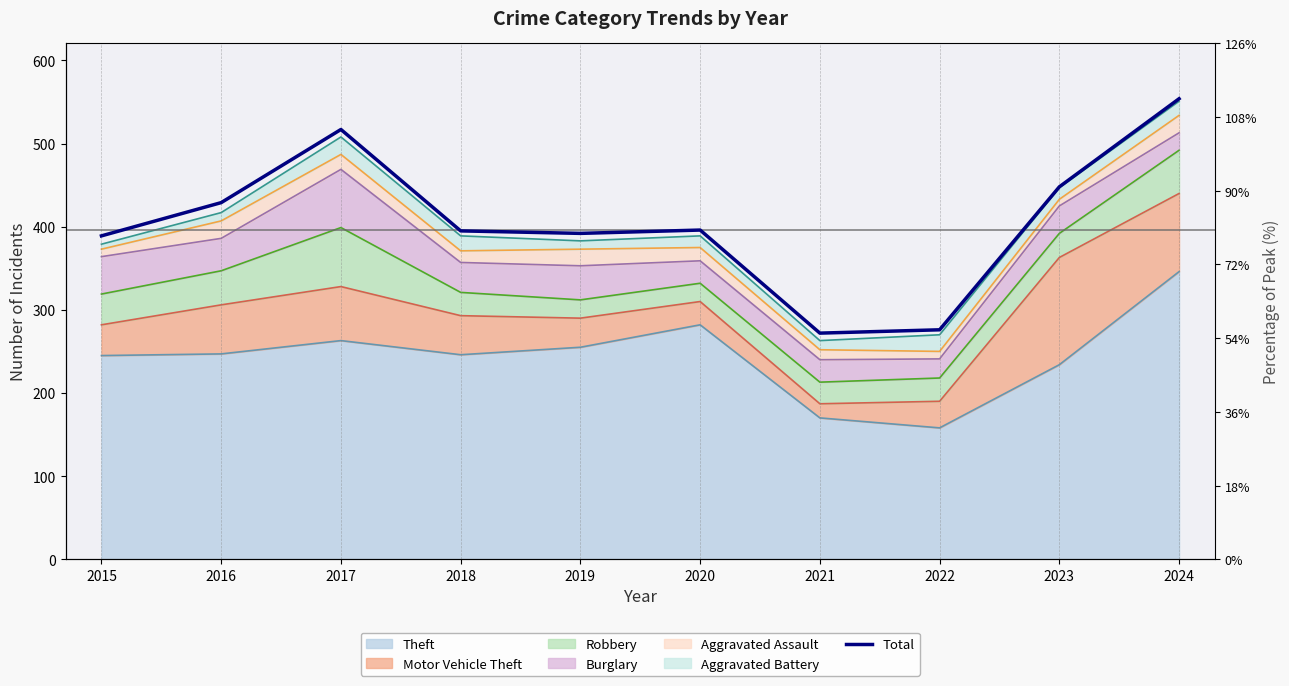

How many data points are less than 396?

5